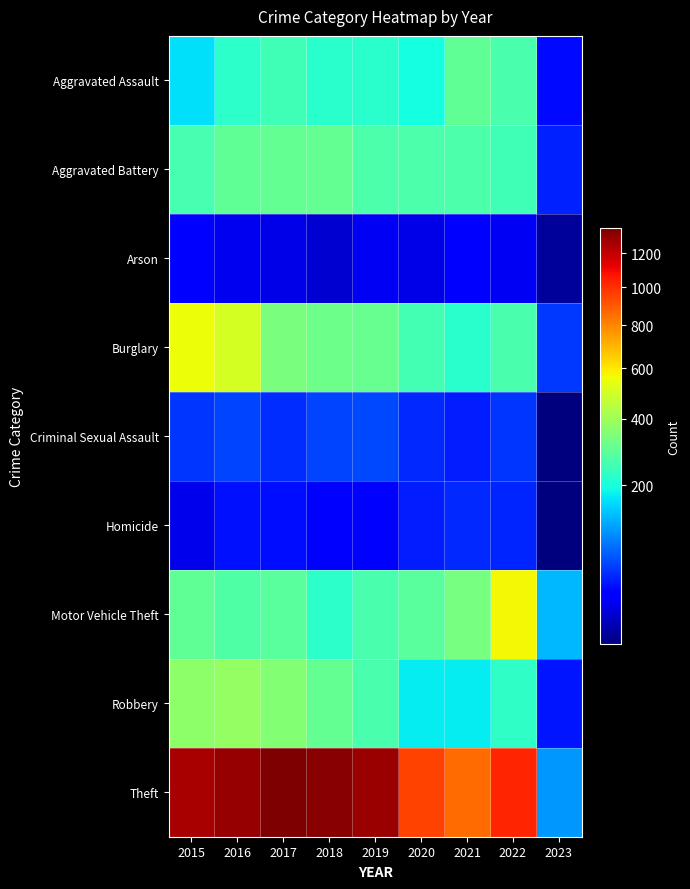

Rank the series at 2020 from lowest to highest value.

Arson, Homicide, Criminal Sexual Assault, Robbery, Aggravated Assault, Burglary, Aggravated Battery, Motor Vehicle Theft, Theft